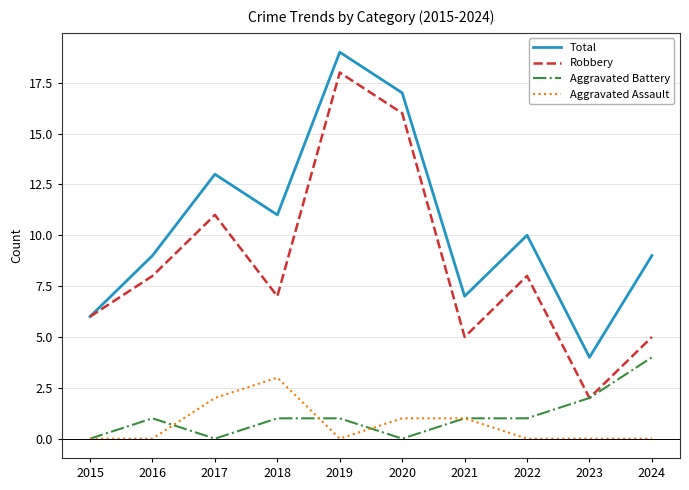

What is the difference between the maximum and minimum values in the Total series?

15